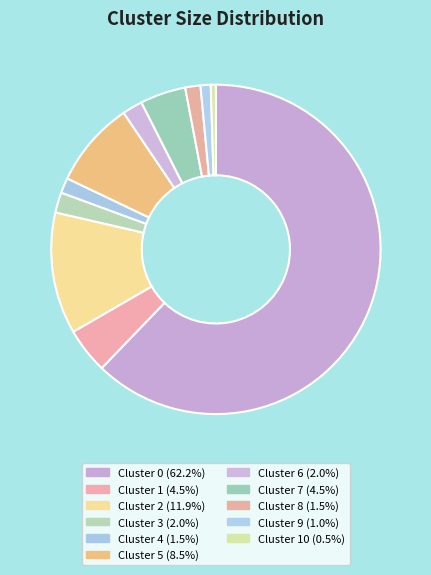

Count the number of slices in the pie.

11